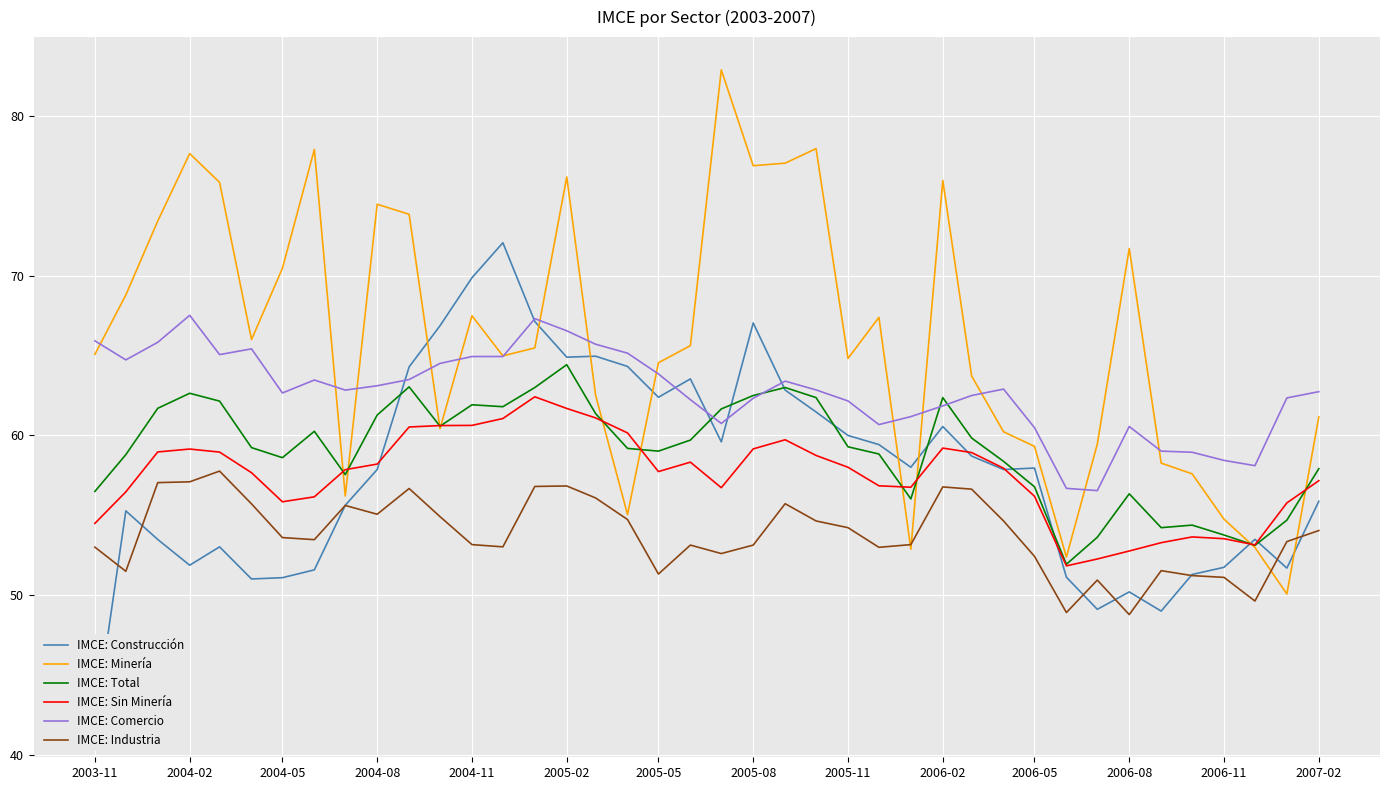

At which category does IMCE: Comercio reach its first local peak?

2004-02